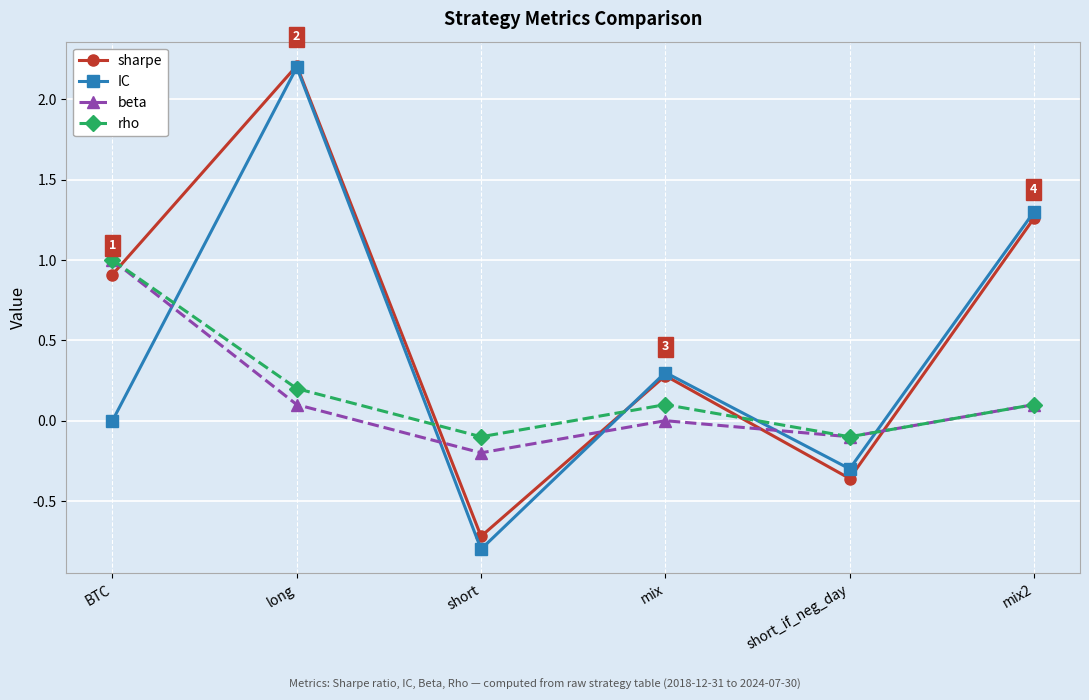

What is the total value across all series at short?

-1.8